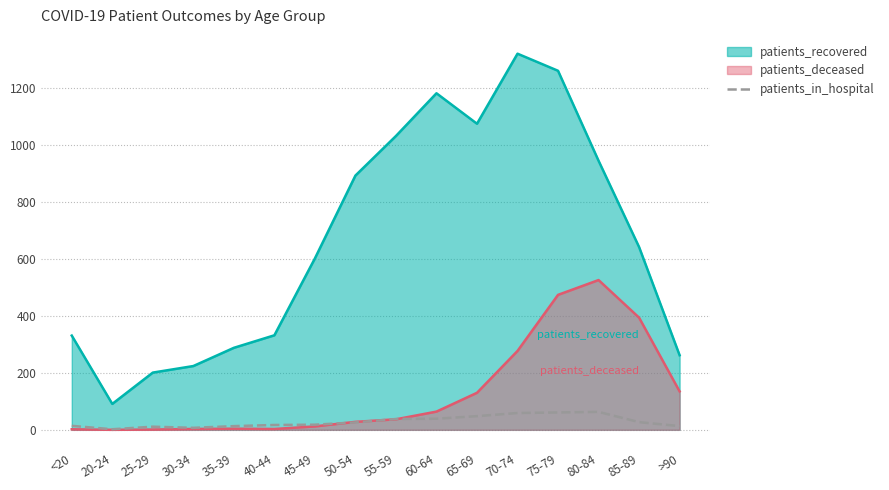

What is the smallest value displayed?

0